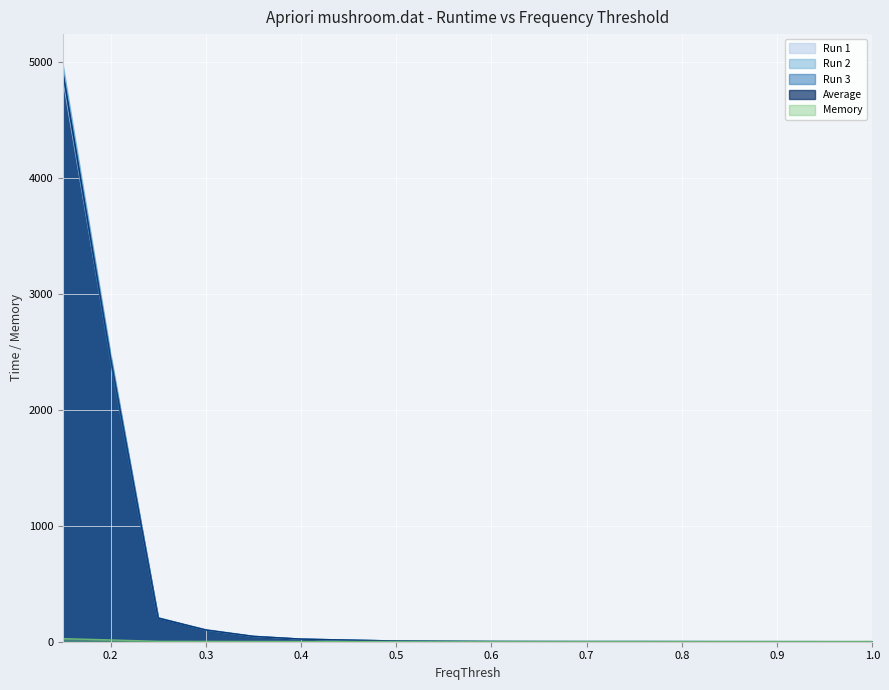

Which category has the lowest value in the Run 1 series?

1.0